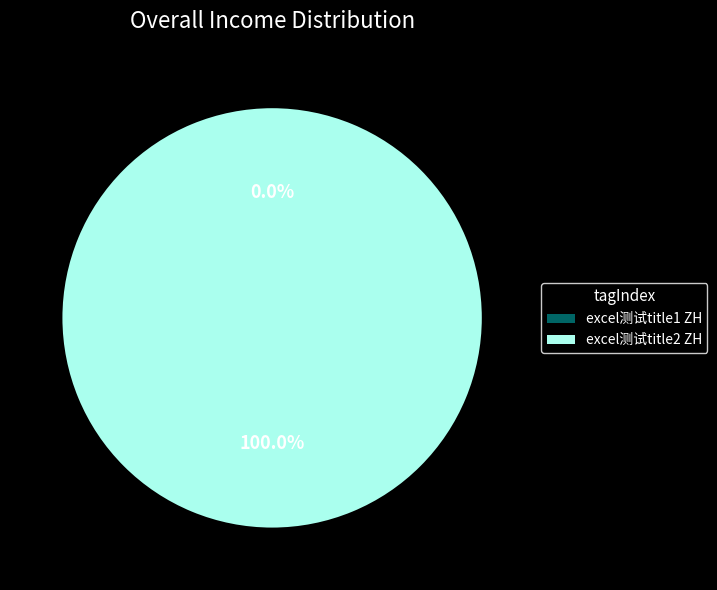

To the nearest percent, what is the difference between the largest and smallest slice percentages?

100%